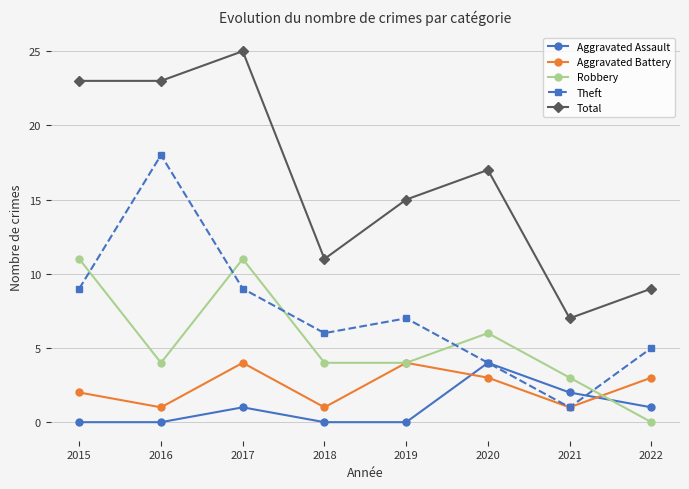

At how many categories does at least one series exceed 5?

8